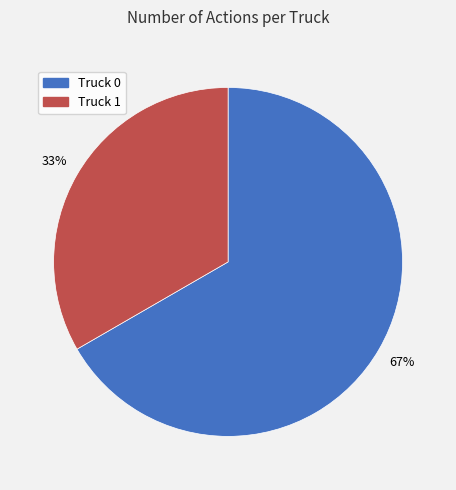

To the nearest percent, what is the average slice percentage?

50%